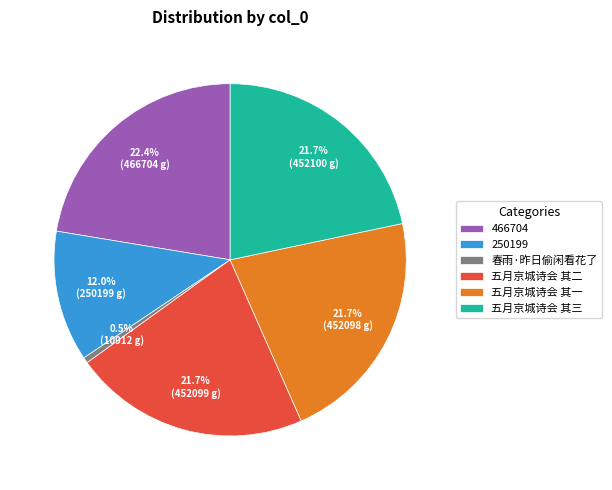

What is the ratio of the value at 五月京城诗会 其三 to the value at 250199?

1.8